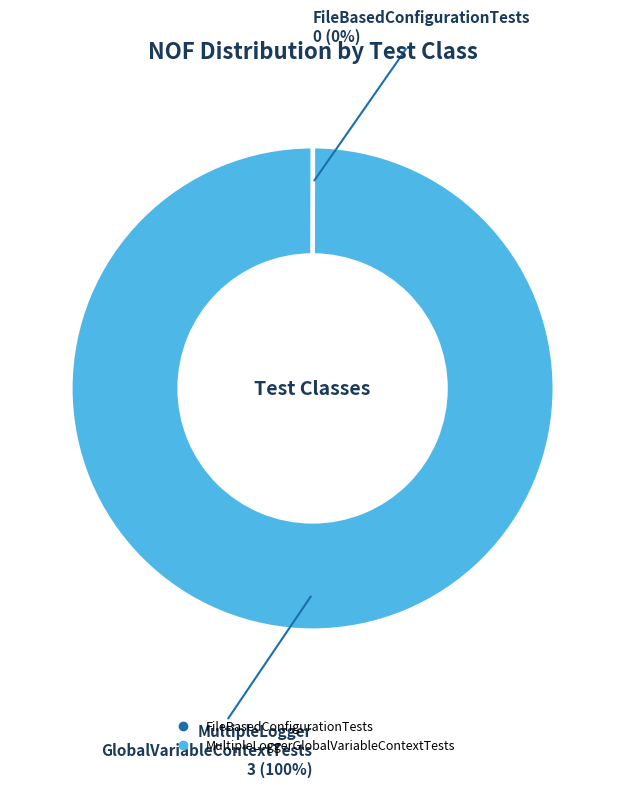

True or false: MultipleLoggerGlobalVariableContextTests accounts for 100% of the total.

True